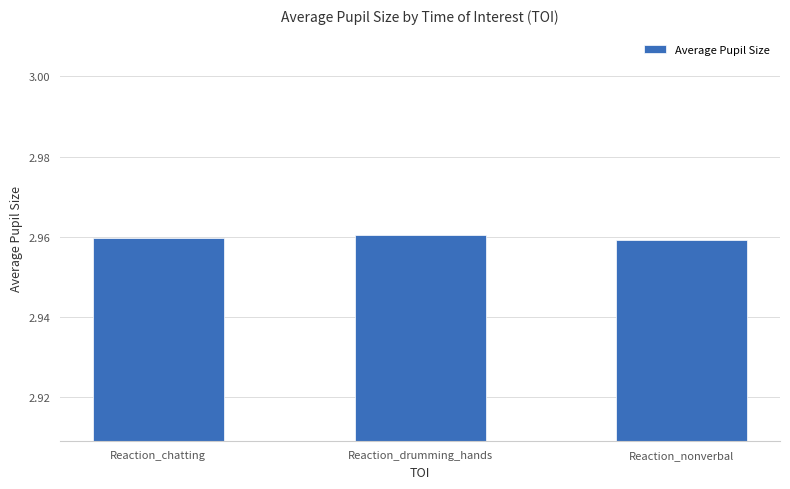

Approximately how many times larger is the value at Reaction_chatting compared to Reaction_nonverbal?

1.0